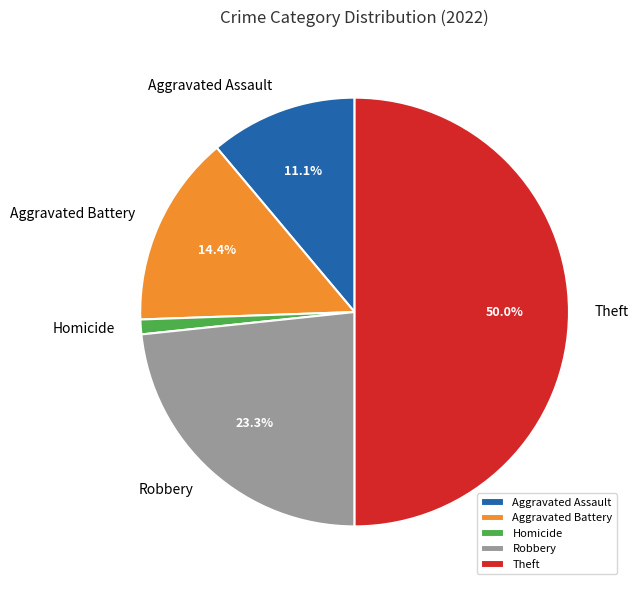

To the nearest percent, what is the average slice percentage?

20%